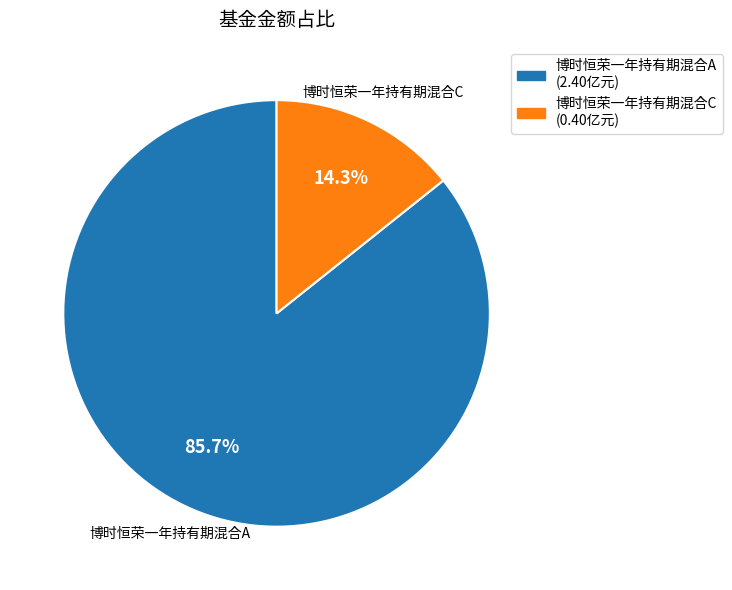

To the nearest percent, what is the difference between the 博时恒荣一年持有期混合A and 博时恒荣一年持有期混合C slice percentages?

71%